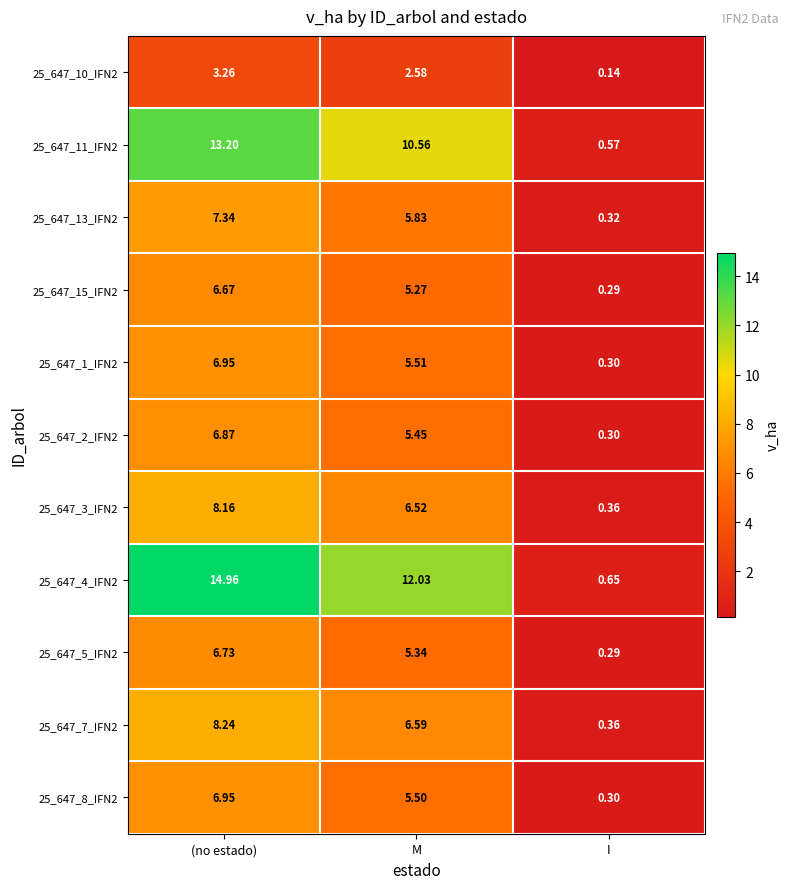

Rank the categories by 25_647_4_IFN2 value from highest to lowest.

(no estado), M, I